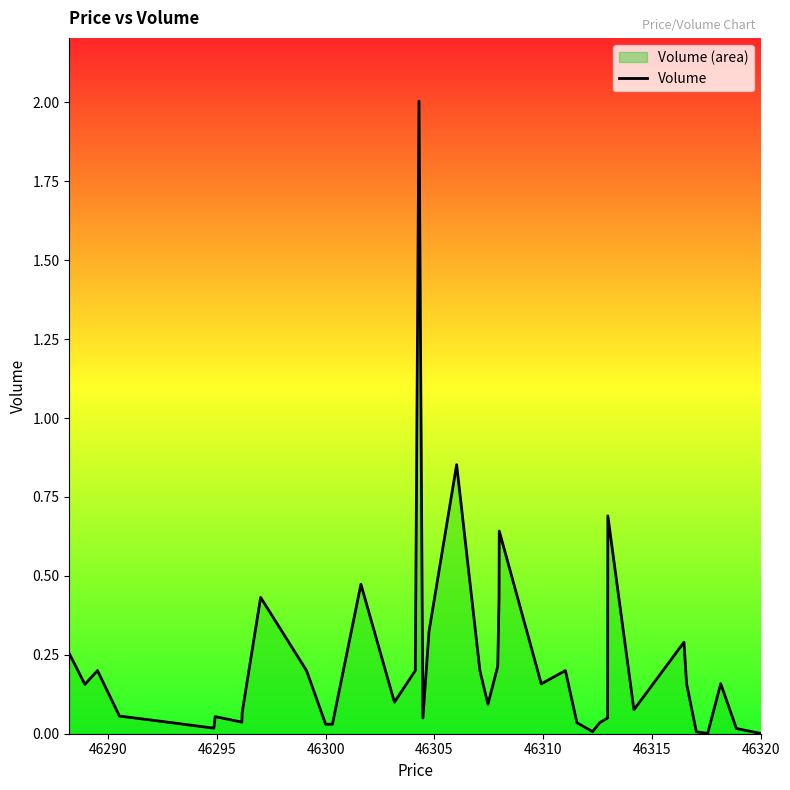

How many interior local valleys (lower than both neighbors) does the data have?

10